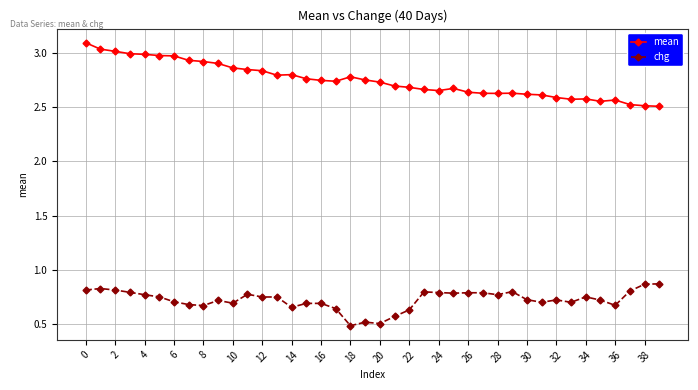

What is the minimum value for mean?

2.5